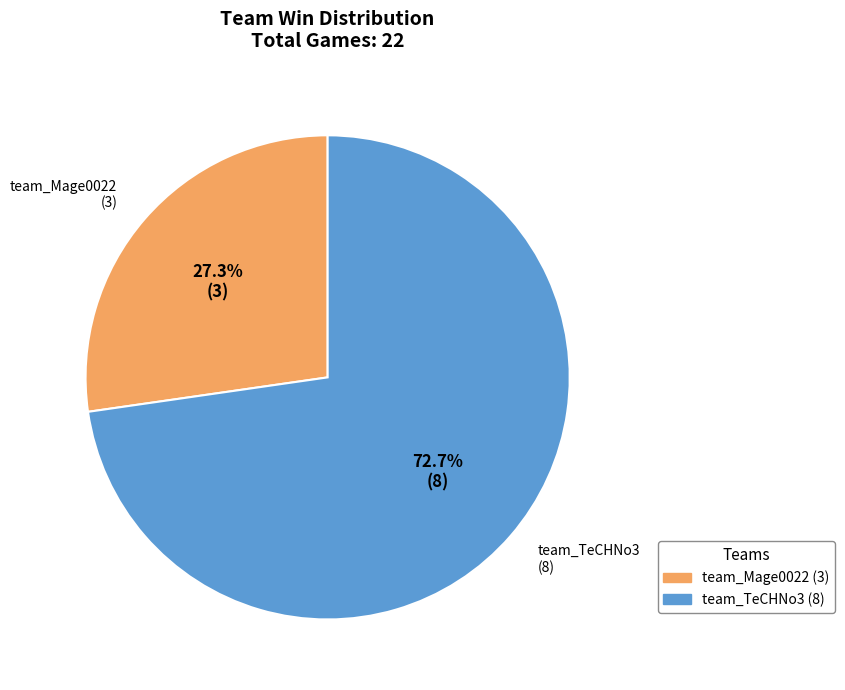

To the nearest percent, what percentage of the pie is team_Mage0022?

27%